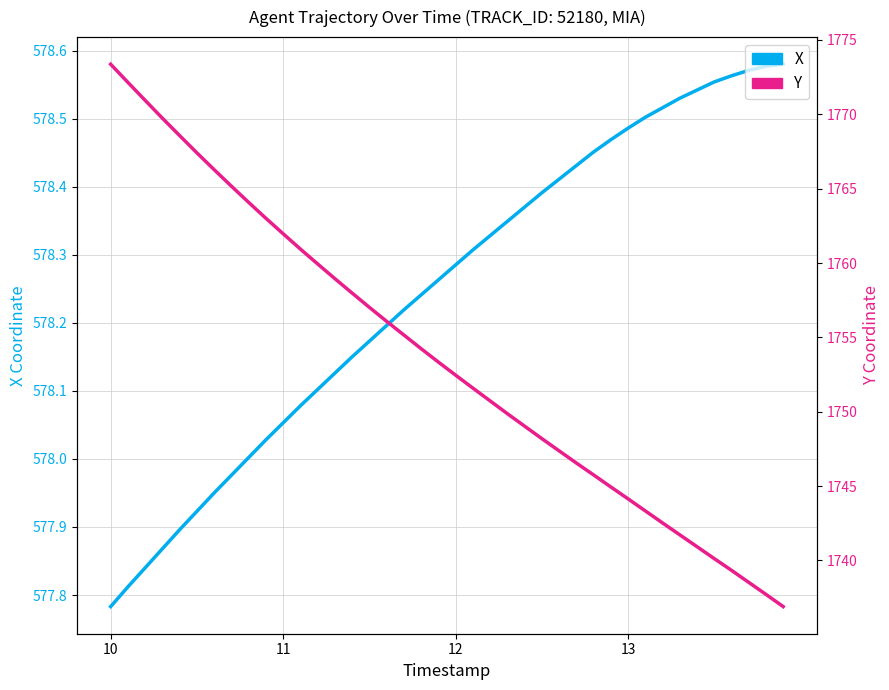

Does the chart have visible grid lines?

Yes